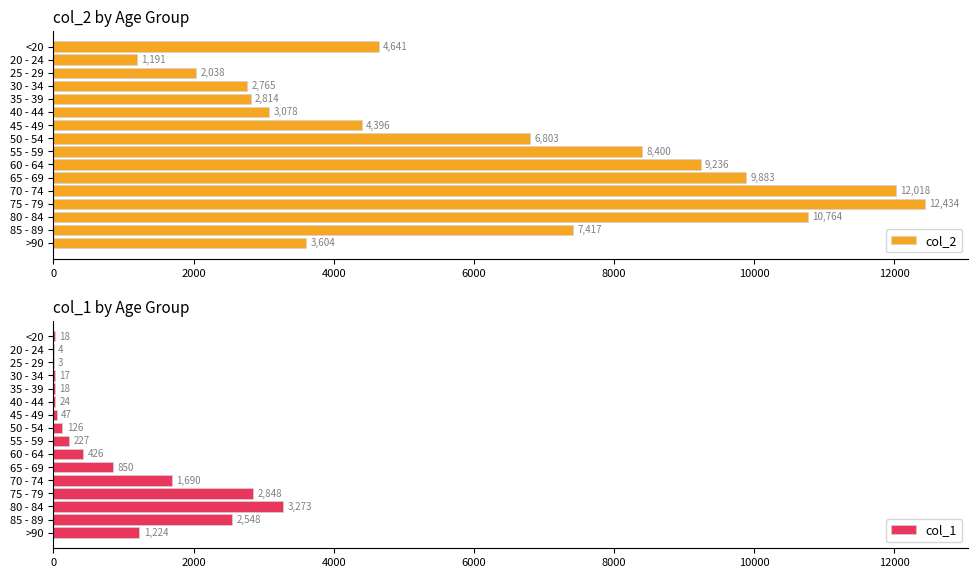

Reading left to right, transcribe all the data shown in this chart.

col_2: 4641	1191	2038	2765	2814	3078	4396	6803	8400	9236	9883	12018	12434	10764	7417	3604
col_1: 18	4	3	17	18	24	47	126	227	426	850	1690	2848	3273	2548	1224